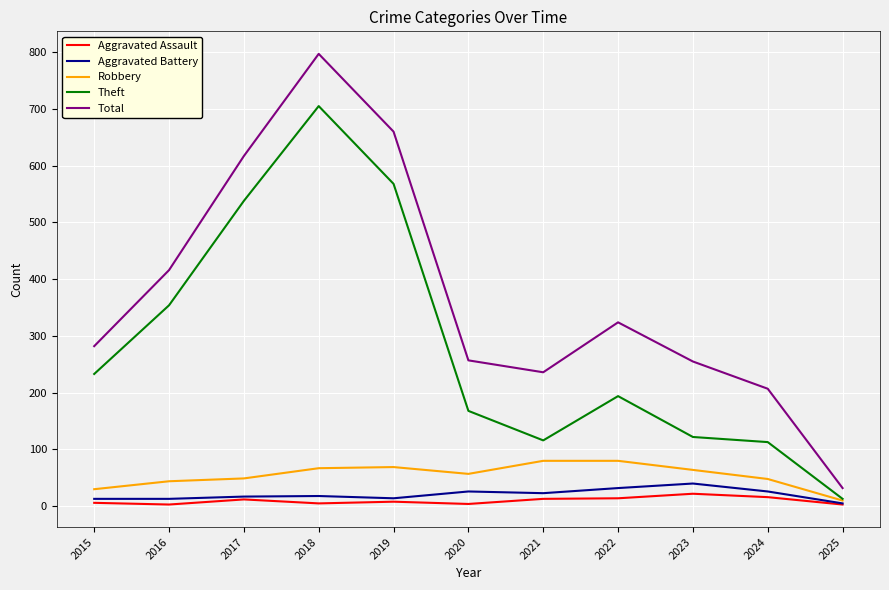

The value of Robbery at 2022 is 80. True or false?

True